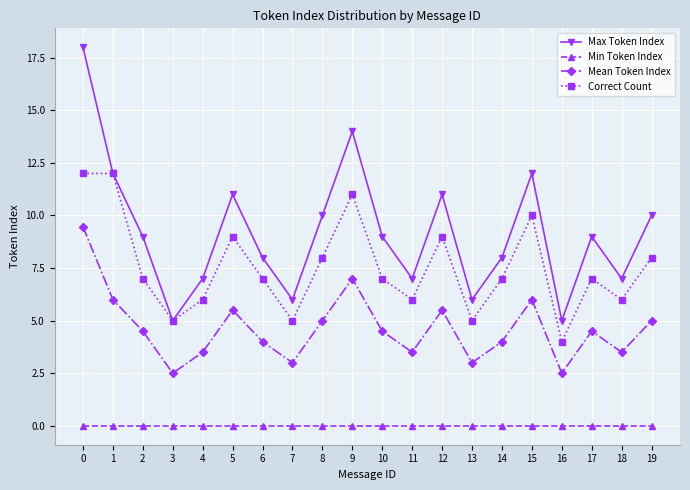

What is the total value across all series at 5?

25.5